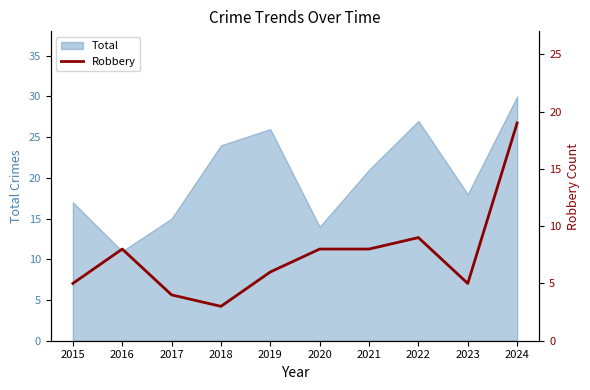

Rank the categories by Total value from highest to lowest.

2024, 2022, 2019, 2018, 2021, 2023, 2015, 2017, 2020, 2016